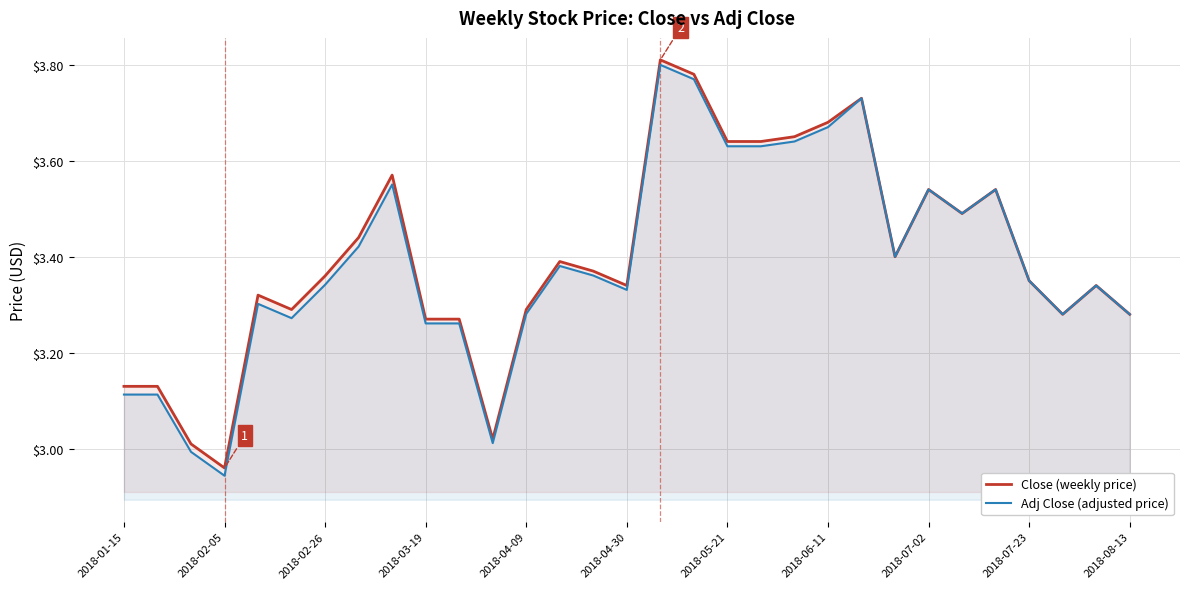

Which category has the lowest value in the Close (weekly price) series?

2018-02-05